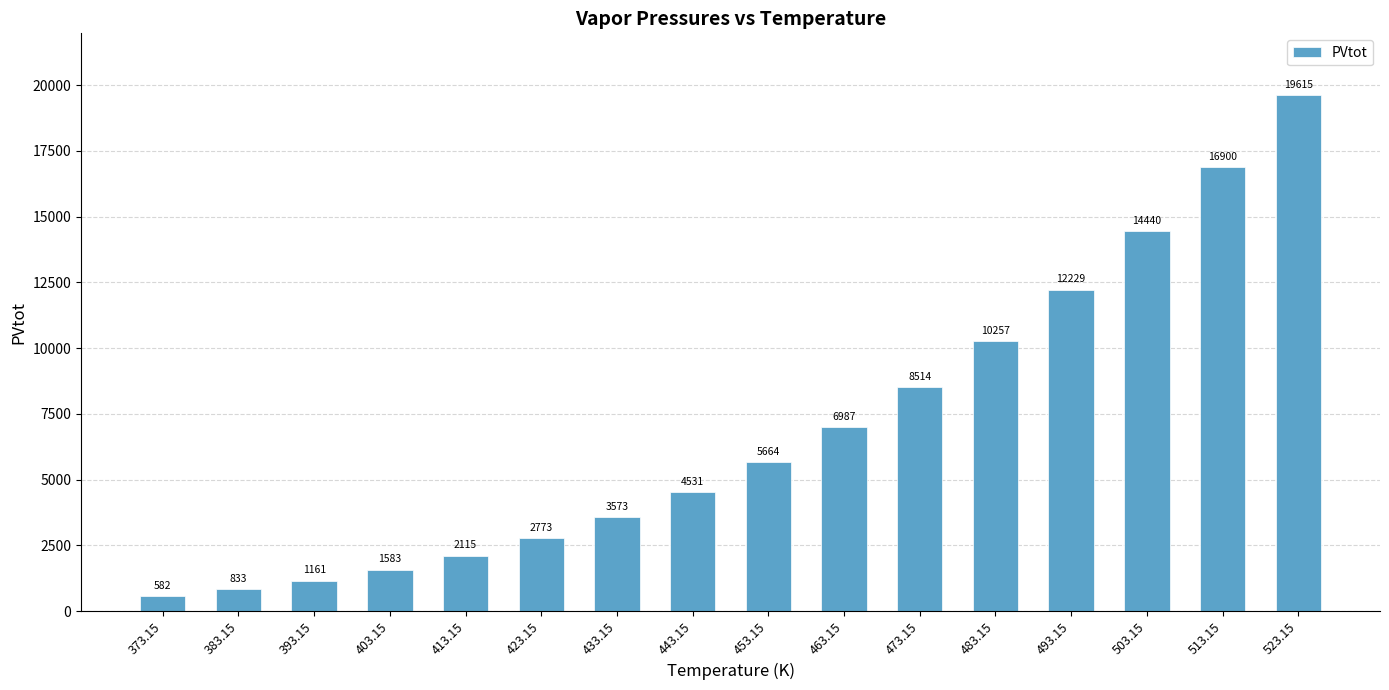

What is the minimum value shown in the chart?

582.4